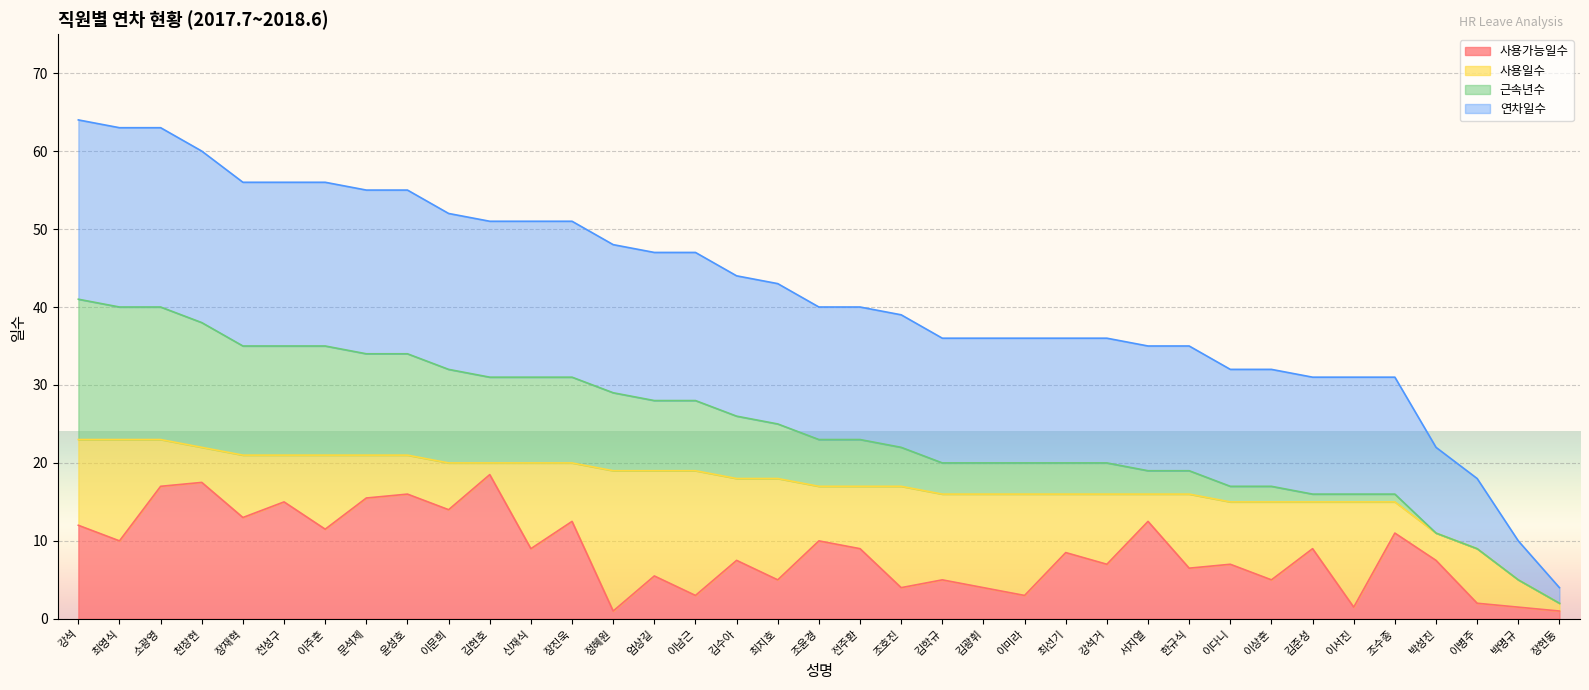

Is the value of 연차일수 at 박명규 greater than the value of 사용가능일수 at 장진욱?

No